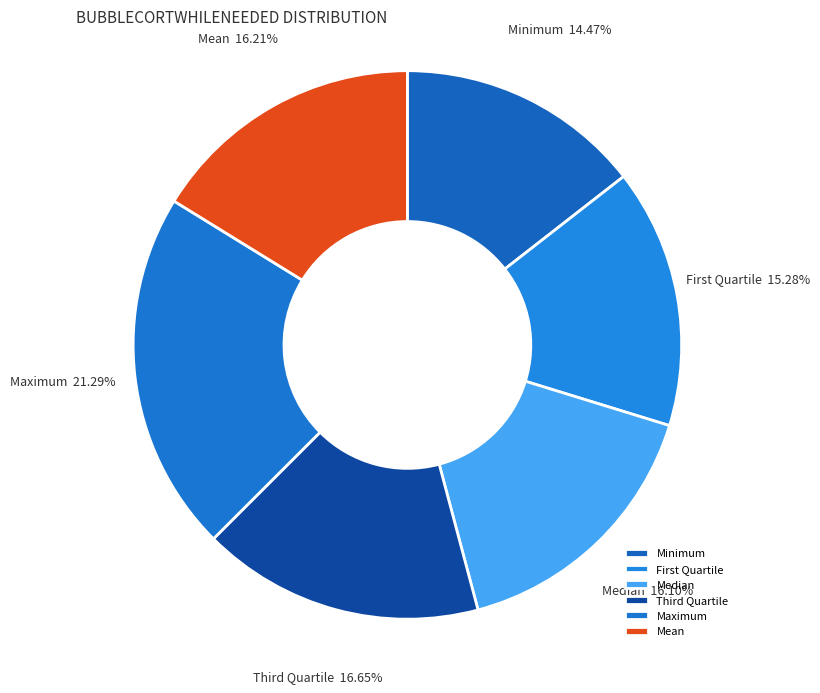

Which category has the smallest portion of the pie?

Minimum